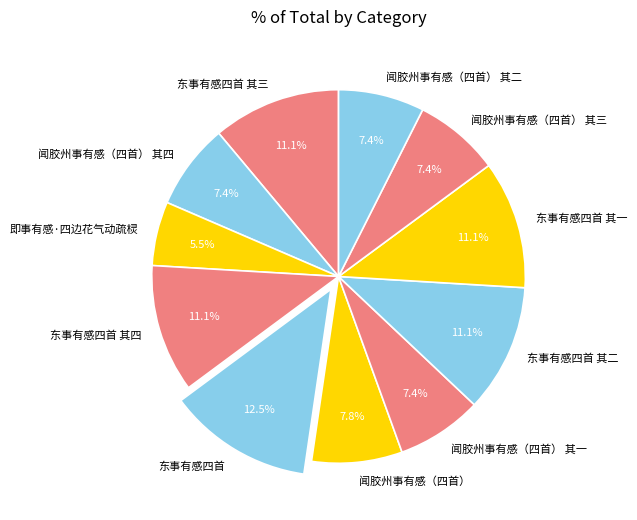

What is the largest slice in the pie chart?

东事有感四首